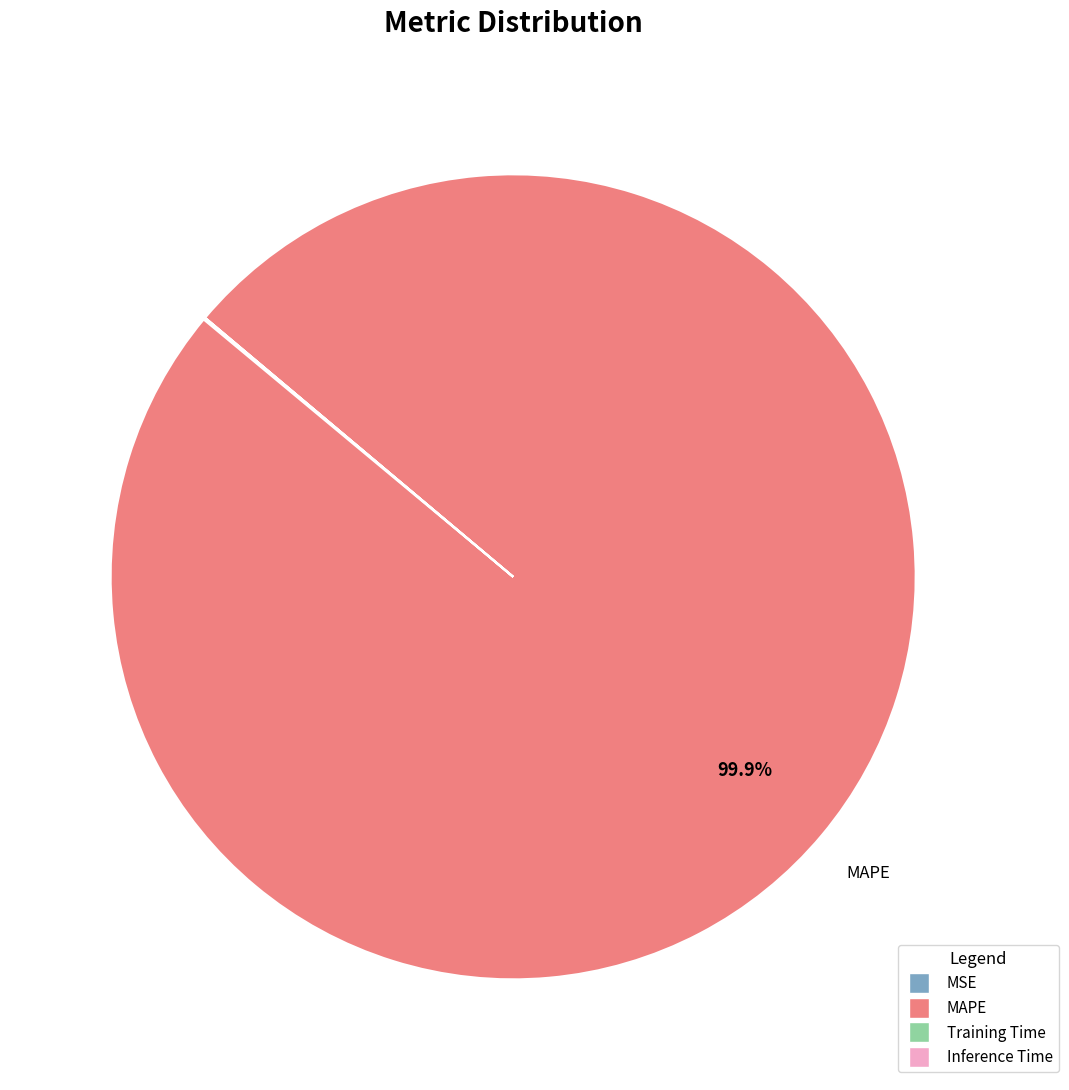

How much of the chart is everything except MAPE?

0.1%